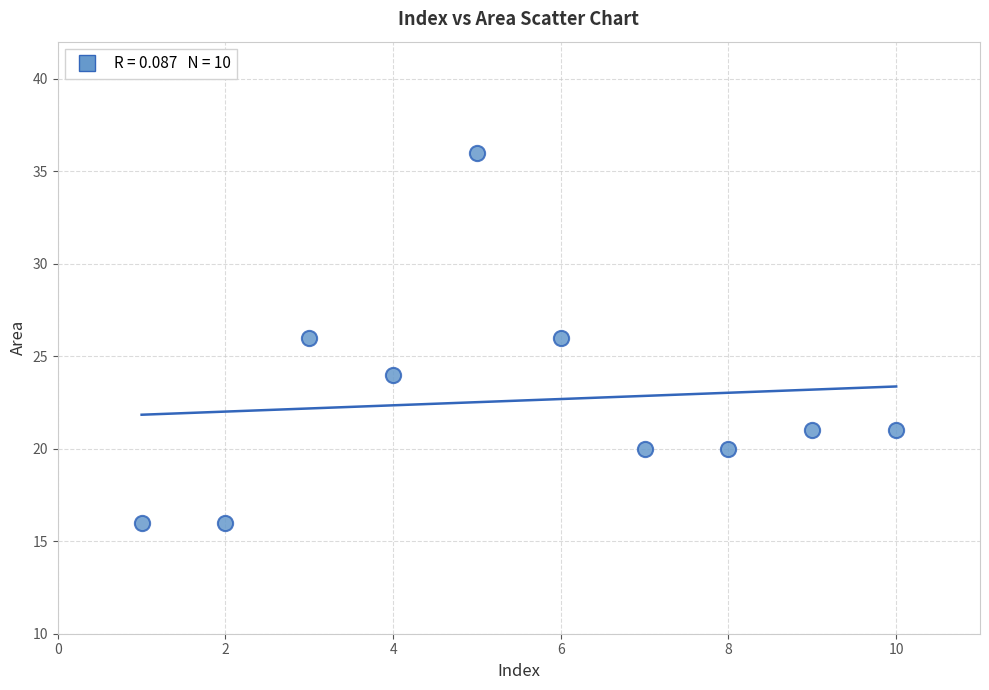

What is the average X value?

6